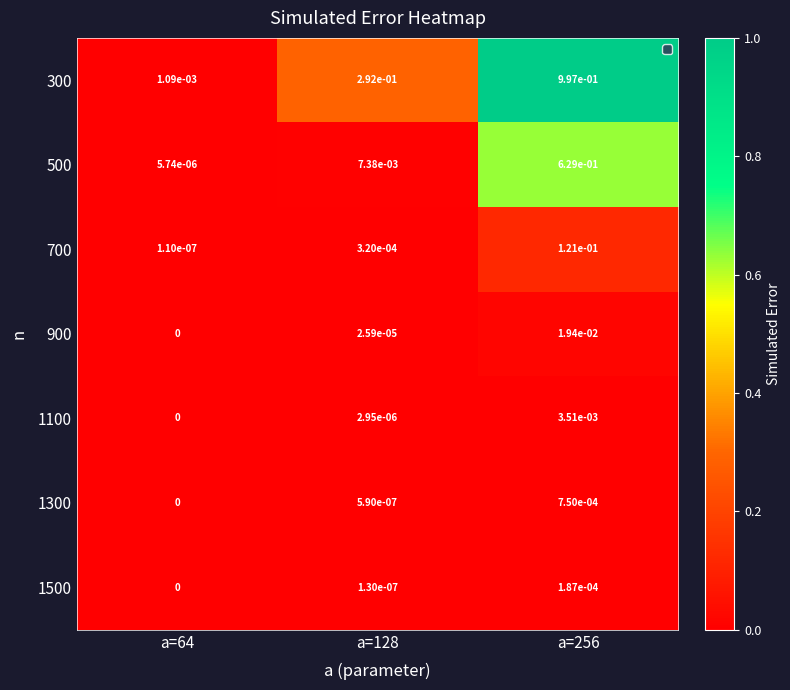

The 500 series shows 0.0 at a=64. True or false?

True